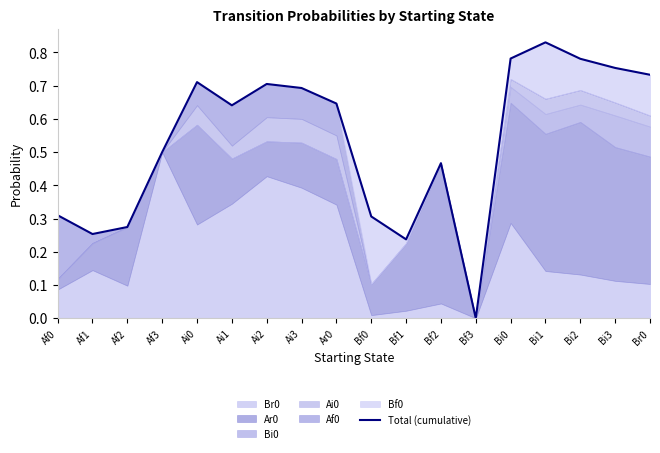

Rank the categories by value from highest to lowest.

Bi1, Bi0, Bi2, Bi3, Br0, Ai0, Ai2, Ai3, Ar0, Ai1, Af3, Bf2, Af0, Bf0, Af2, Af1, Bf1, Bf3